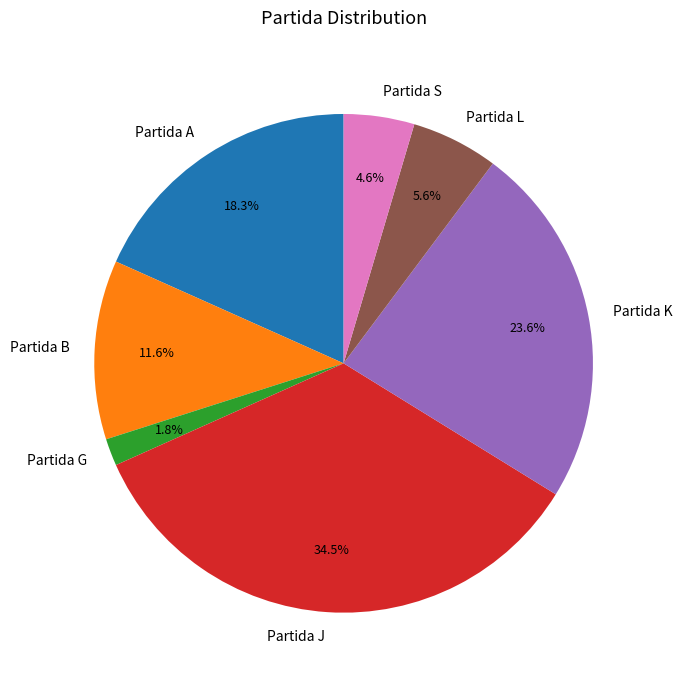

True or false: Partida B accounts for 23% of the total.

False